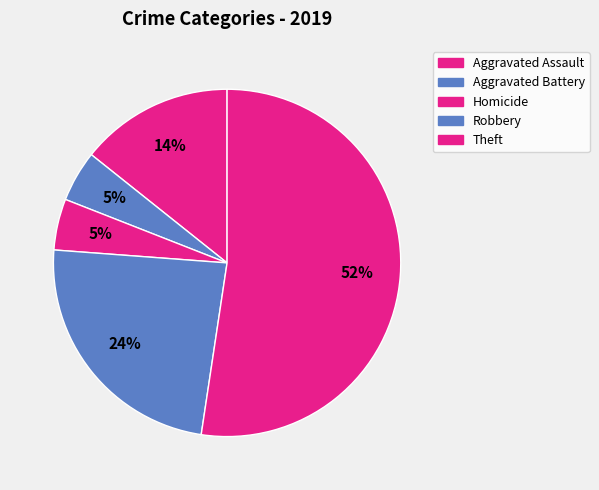

Count the number of slices in the pie.

5